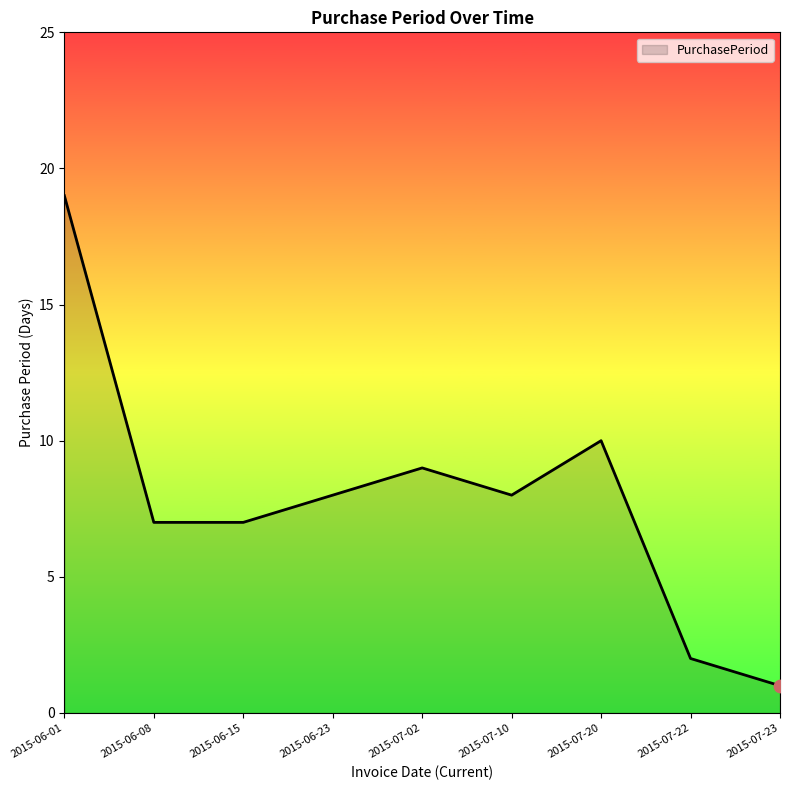

What is the change in value from 2015-06-01 to 2015-07-02?

-10